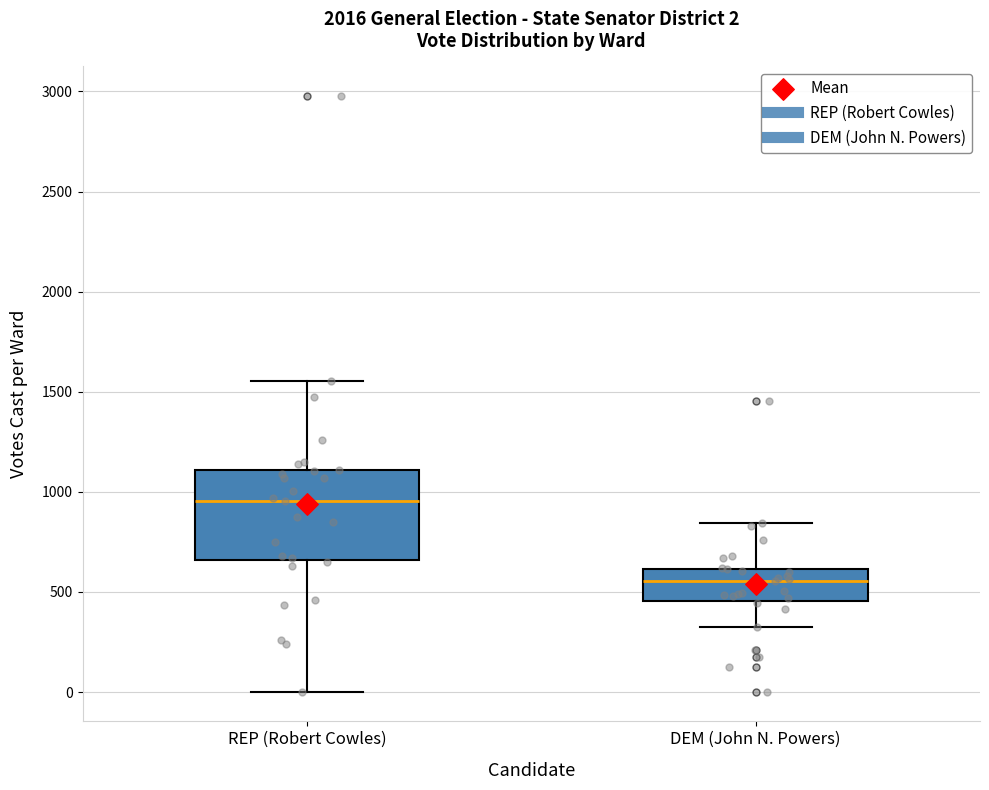

Comparing the boxes themselves (not the whiskers), which one is the tallest?

REP (Robert Cowles)